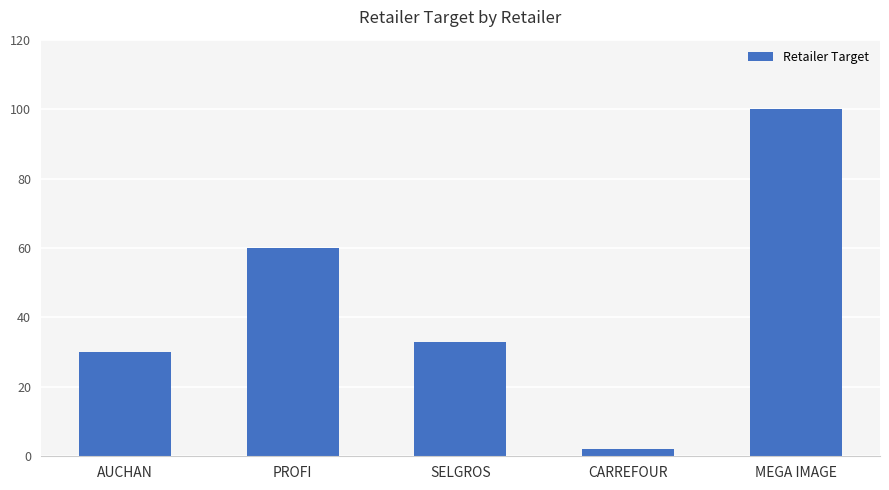

At which category does the chart reach its peak across all series?

MEGA IMAGE